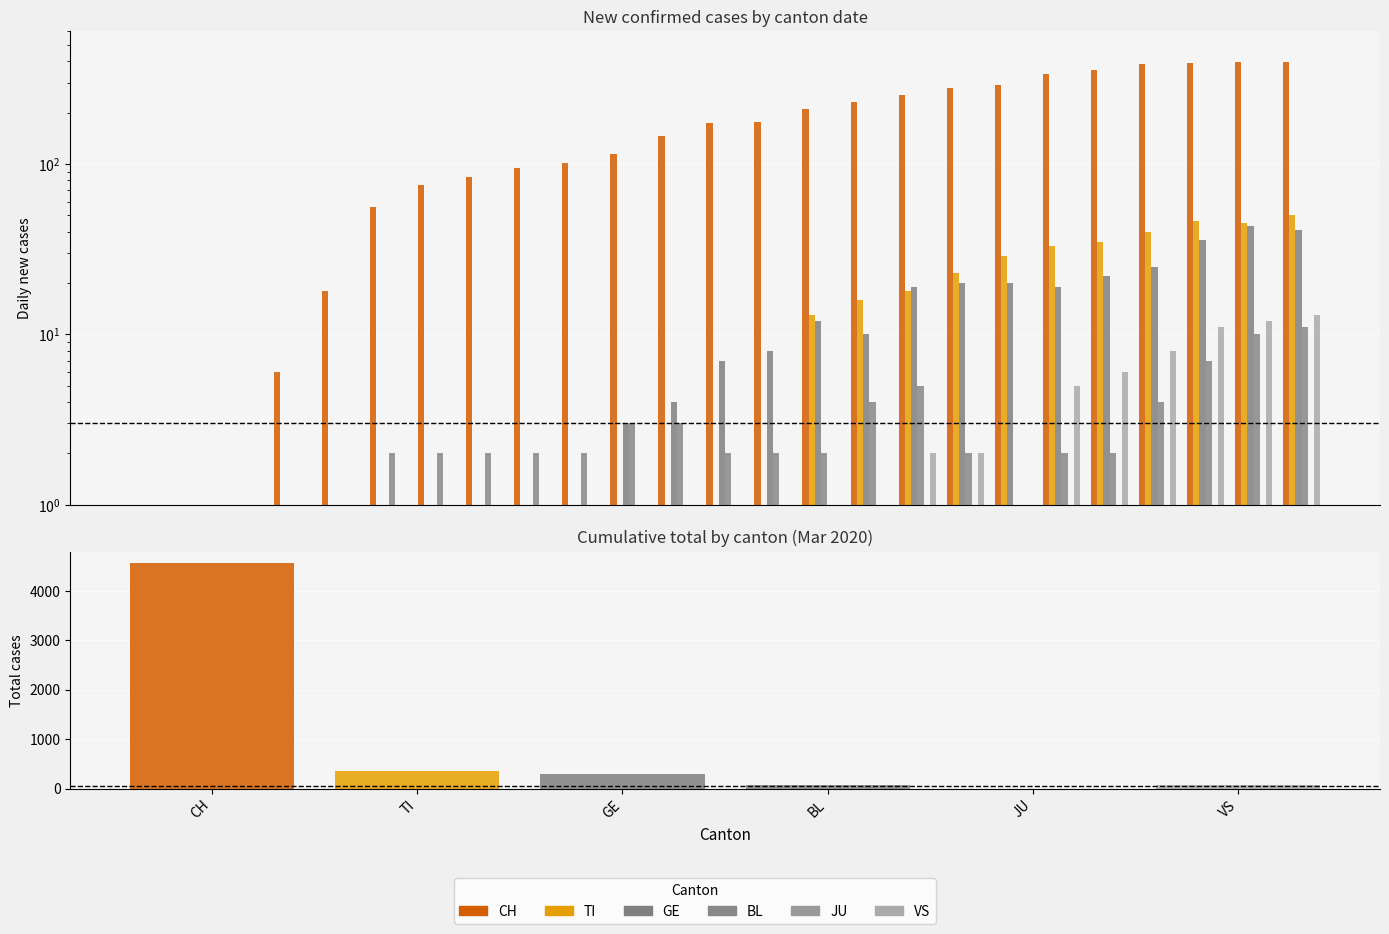

What is the highest value of the BL series?

11